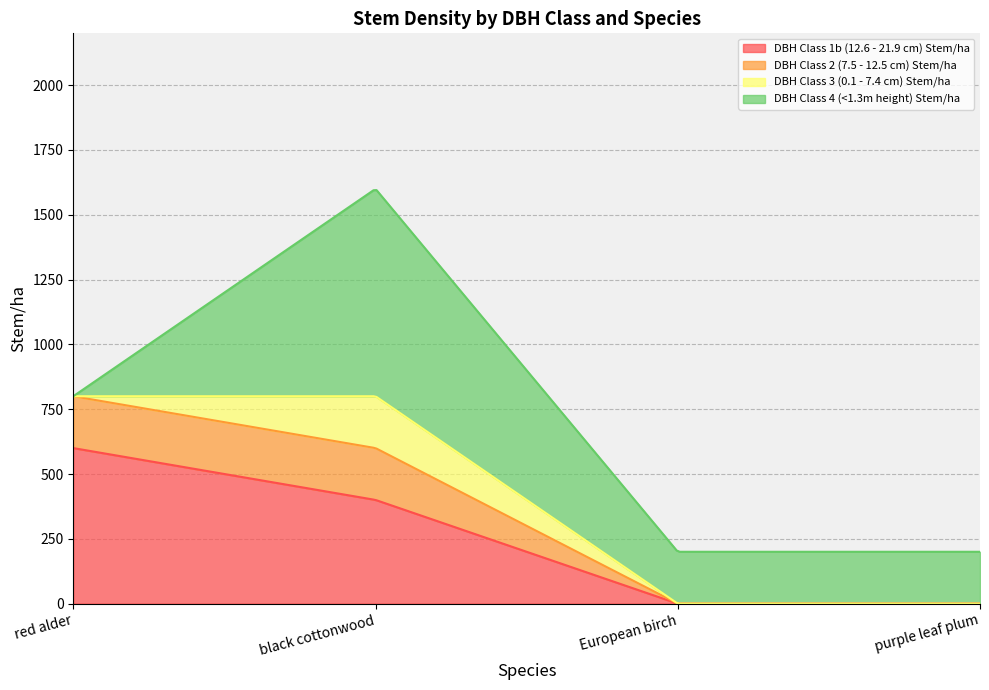

What is the spread (max minus min) of values at black cottonwood?

600